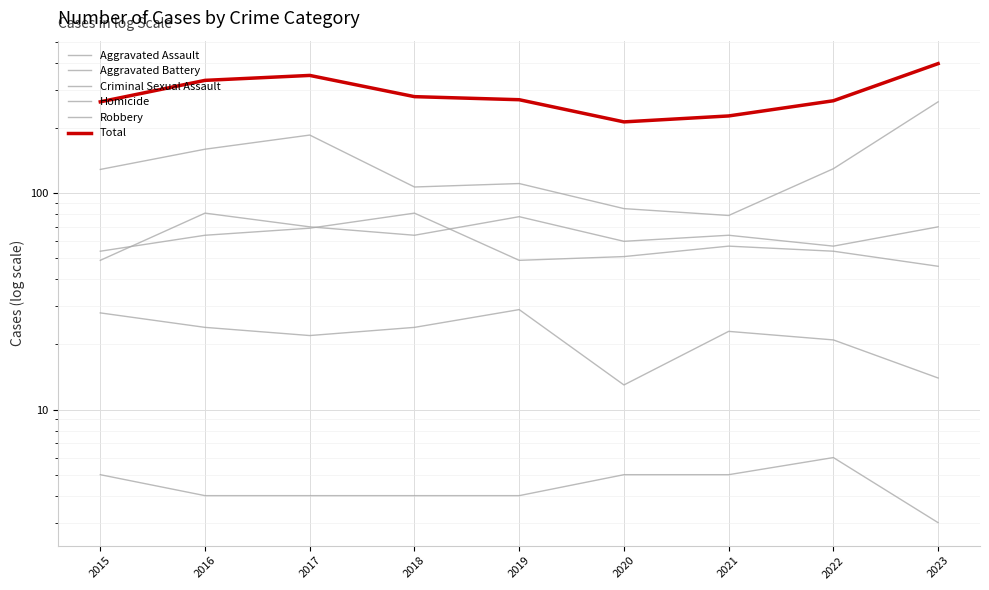

Between 2021 and 2017, which is larger?

2017